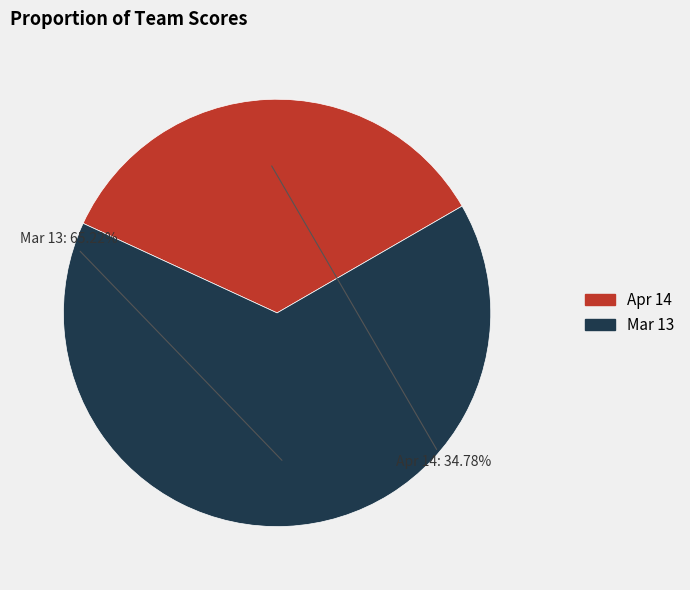

How many slices are in this pie chart?

2